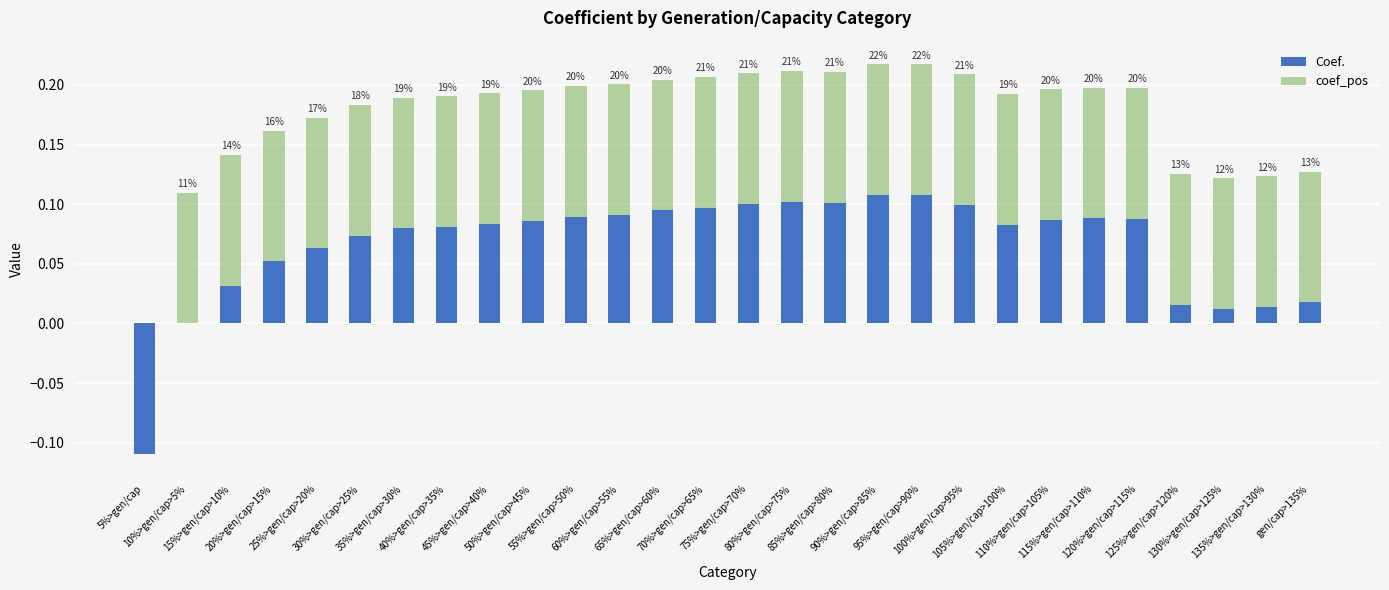

Reading left to right, extract all data points from this chart.

Coef.: 5%>gen/cap=-0.1	10%>gen/cap>5%=0.0	15%>gen/cap>10%=0.0	20%>gen/cap>15%=0.1	25%>gen/cap>20%=0.1	30%>gen/cap>25%=0.1	35%>gen/cap>30%=0.1	40%>gen/cap>35%=0.1	45%>gen/cap>40%=0.1	50%>gen/cap>45%=0.1	55%>gen/cap>50%=0.1	60%>gen/cap>55%=0.1	65%>gen/cap>60%=0.1	70%>gen/cap>65%=0.1	75%>gen/cap>70%=0.1	80%>gen/cap>75%=0.1	85%>gen/cap>80%=0.1	90%>gen/cap>85%=0.1	95%>gen/cap>90%=0.1	100%>gen/cap>95%=0.1	105%>gen/cap>100%=0.1	110%>gen/cap>105%=0.1	115%>gen/cap>110%=0.1	120%>gen/cap>115%=0.1	125%>gen/cap>120%=0.0	130%>gen/cap>125%=0.0	135%>gen/cap>130%=0.0	gen/cap>135%=0.0
coef_pos: 5%>gen/cap=0.0	10%>gen/cap>5%=0.1	15%>gen/cap>10%=0.1	20%>gen/cap>15%=0.2	25%>gen/cap>20%=0.2	30%>gen/cap>25%=0.2	35%>gen/cap>30%=0.2	40%>gen/cap>35%=0.2	45%>gen/cap>40%=0.2	50%>gen/cap>45%=0.2	55%>gen/cap>50%=0.2	60%>gen/cap>55%=0.2	65%>gen/cap>60%=0.2	70%>gen/cap>65%=0.2	75%>gen/cap>70%=0.2	80%>gen/cap>75%=0.2	85%>gen/cap>80%=0.2	90%>gen/cap>85%=0.2	95%>gen/cap>90%=0.2	100%>gen/cap>95%=0.2	105%>gen/cap>100%=0.2	110%>gen/cap>105%=0.2	115%>gen/cap>110%=0.2	120%>gen/cap>115%=0.2	125%>gen/cap>120%=0.1	130%>gen/cap>125%=0.1	135%>gen/cap>130%=0.1	gen/cap>135%=0.1